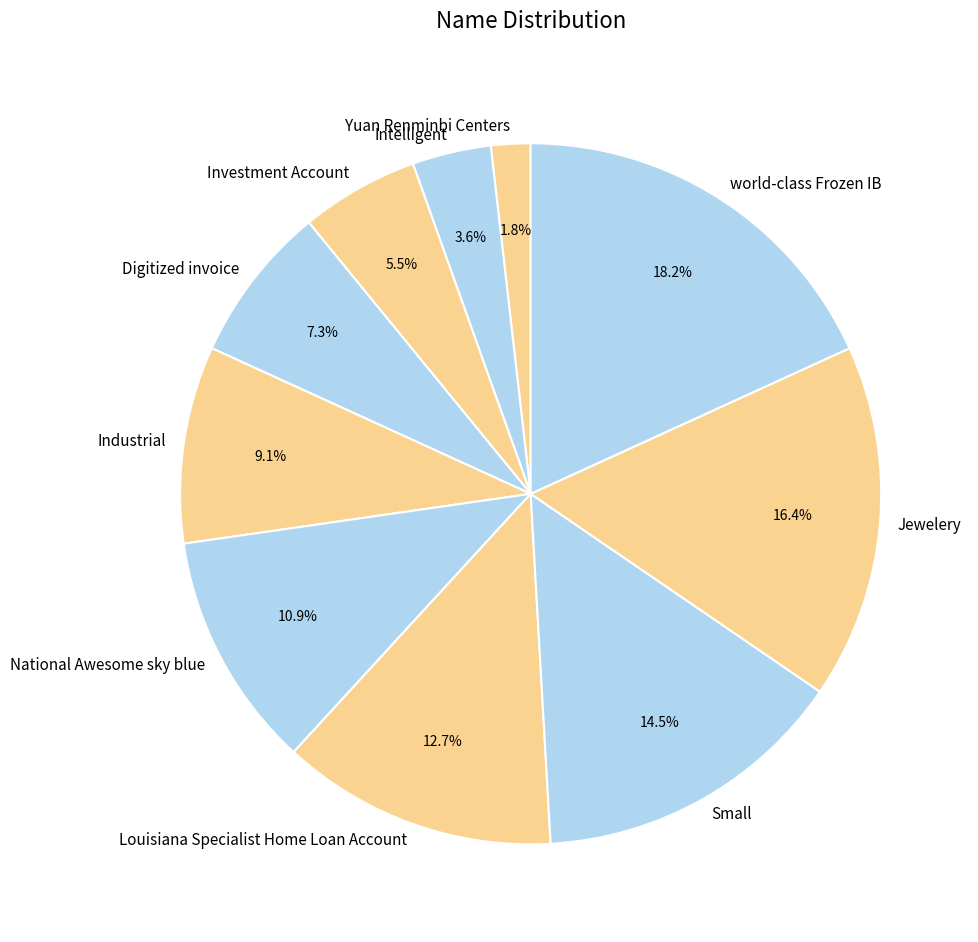

Does any single category account for the majority?

No